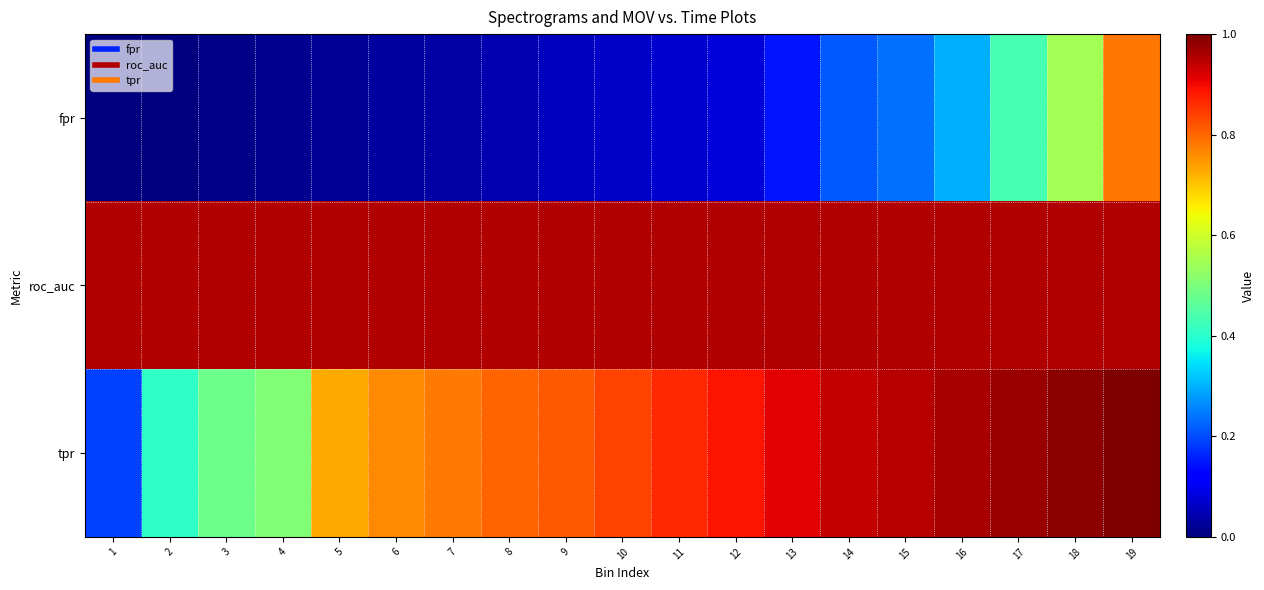

Between 4 and 6, which series saw the biggest shift?

tpr